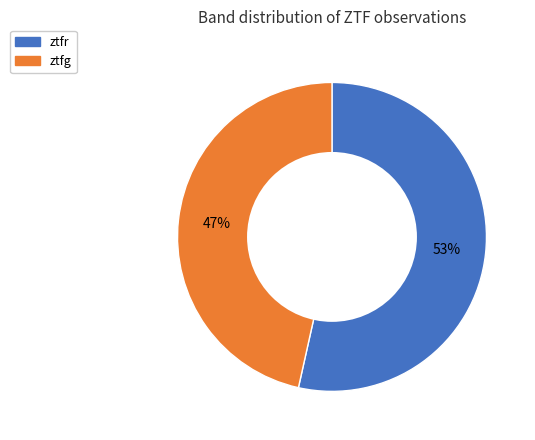

Do ztfr and ztfg together represent more than half of the pie?

Yes